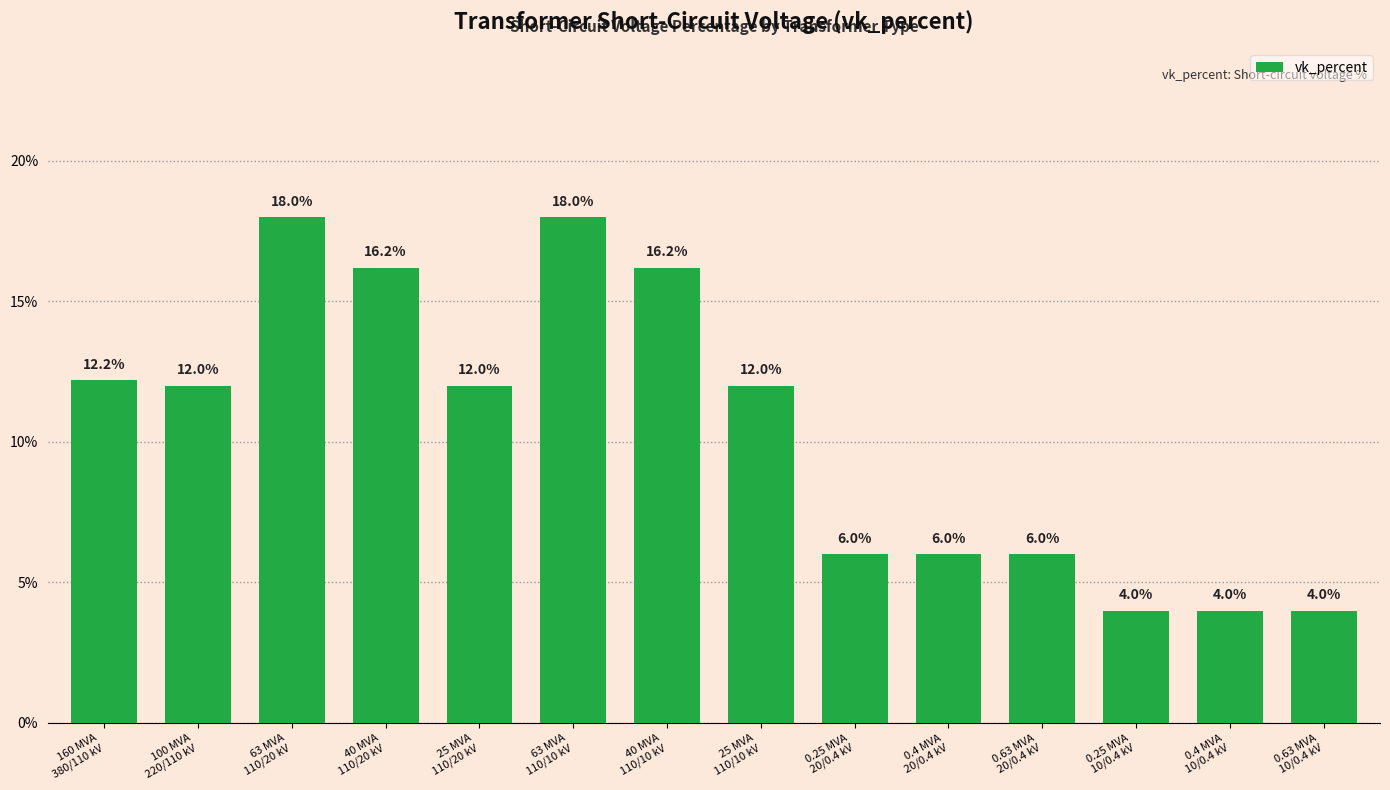

What is the minimum value shown in the chart?

4.0